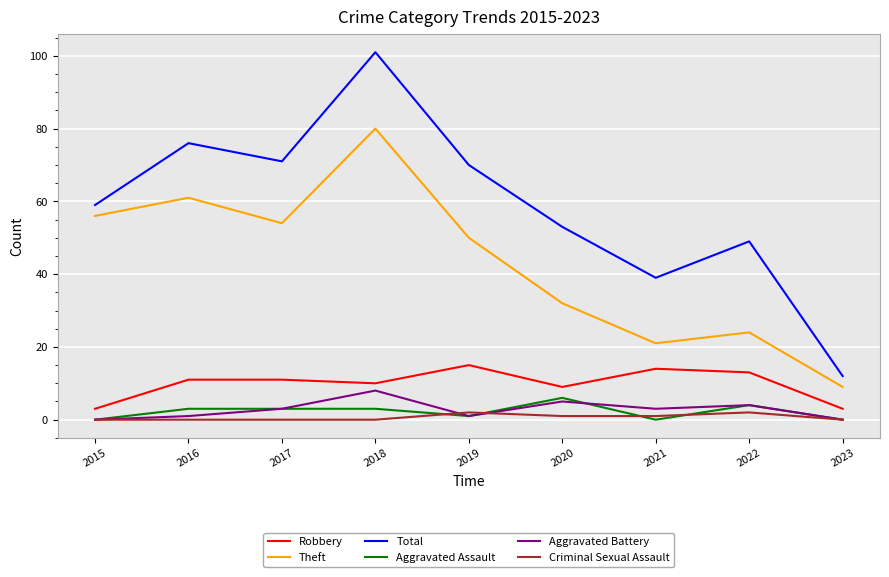

Is it true that Total equals 30 at 2022?

False